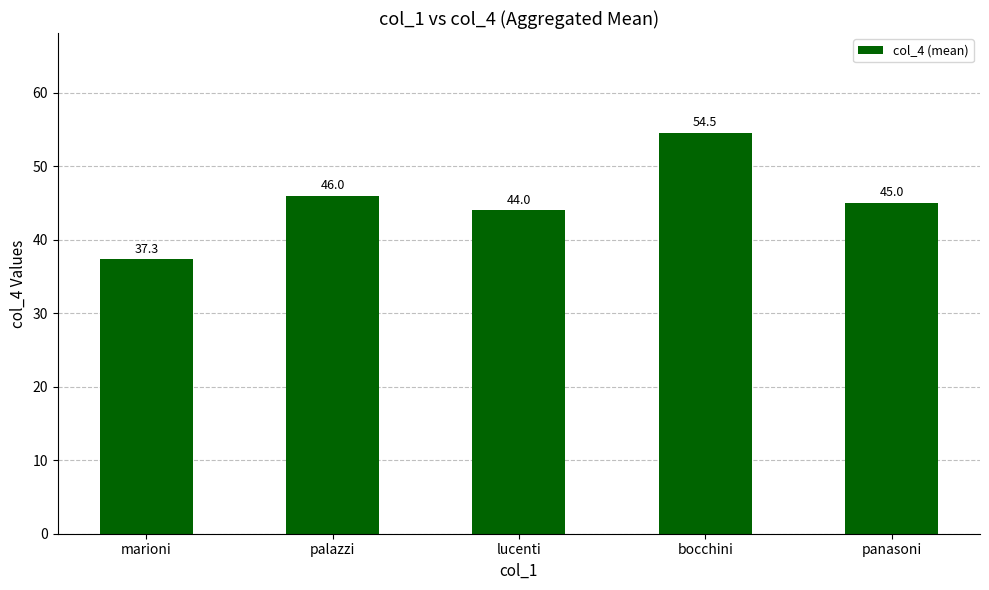

What is the average value?

45.4